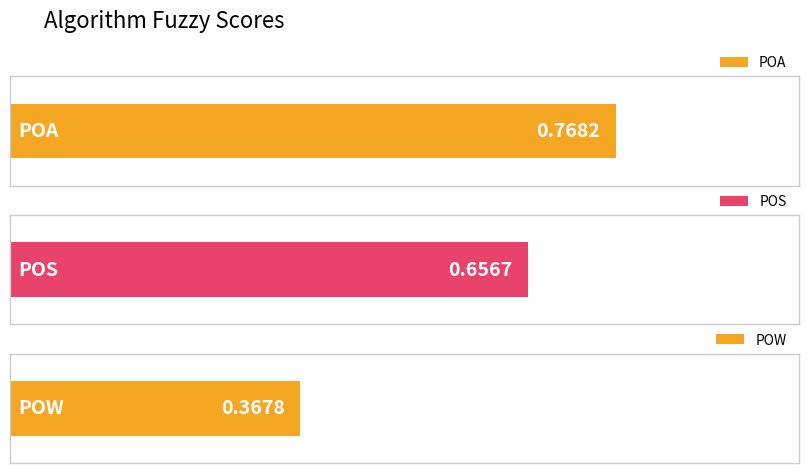

Are the bars grouped side by side (vs. stacked)?

No